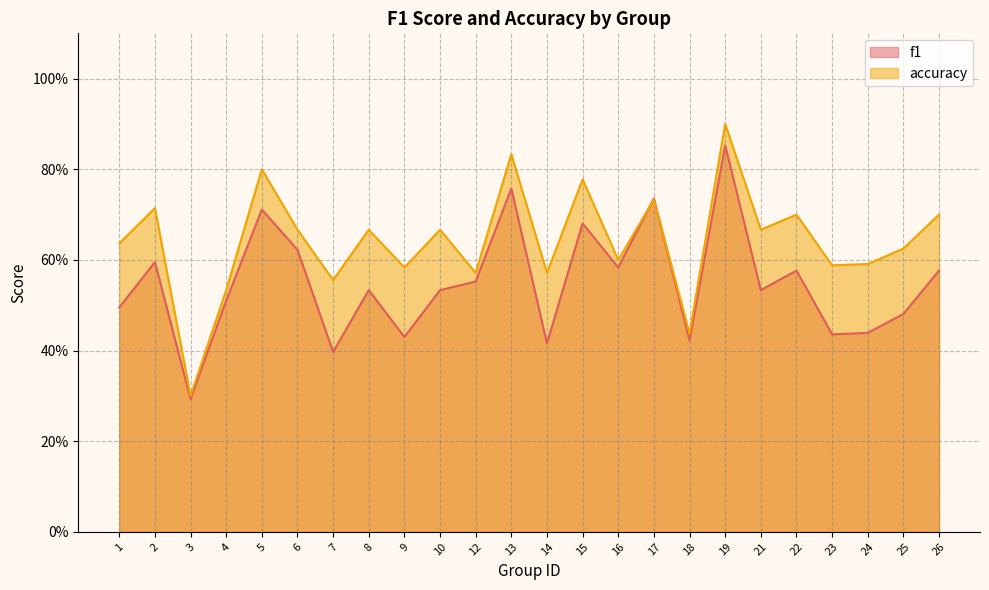

Is it true that f1 equals 0.6 at 2?

True